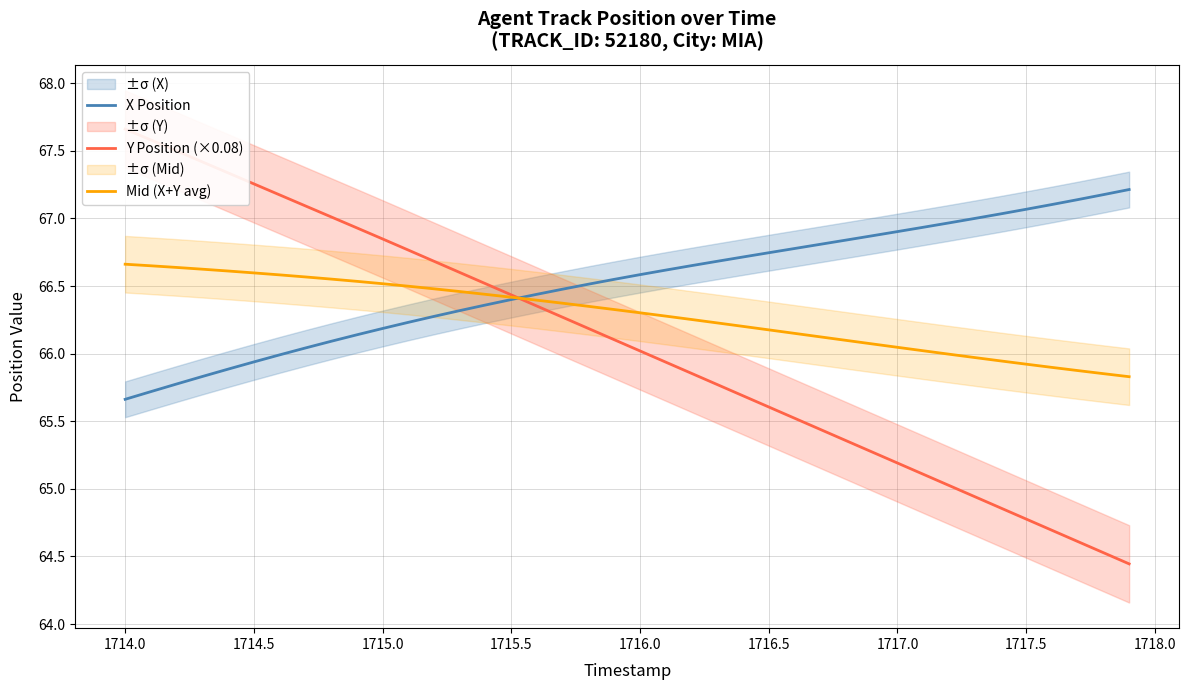

How many data points does each series have?

40